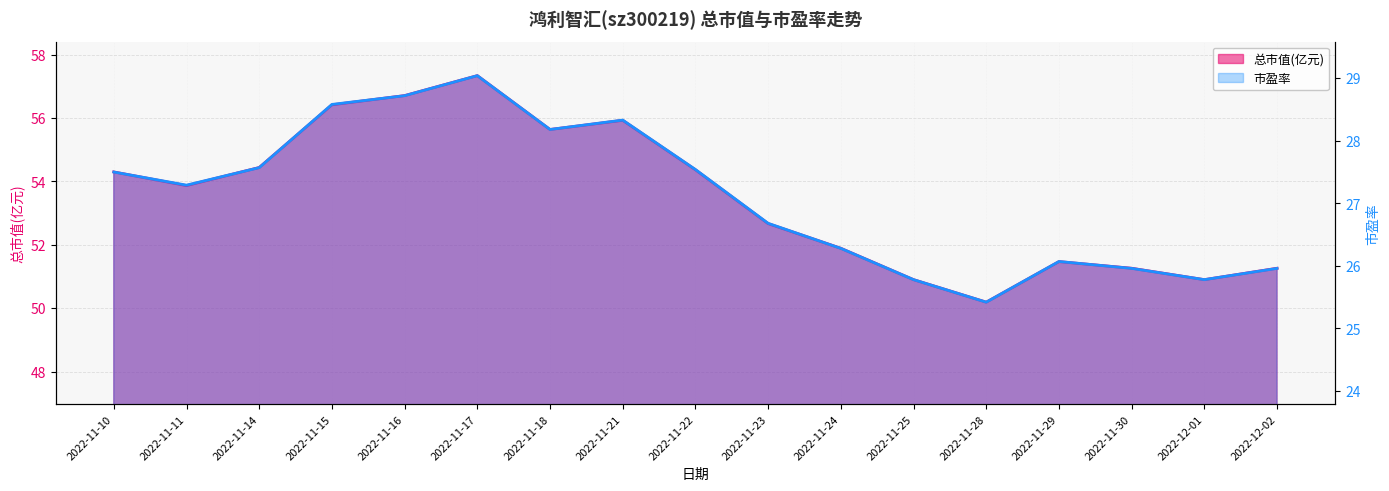

Does the chart display data point markers on the line(s)?

No